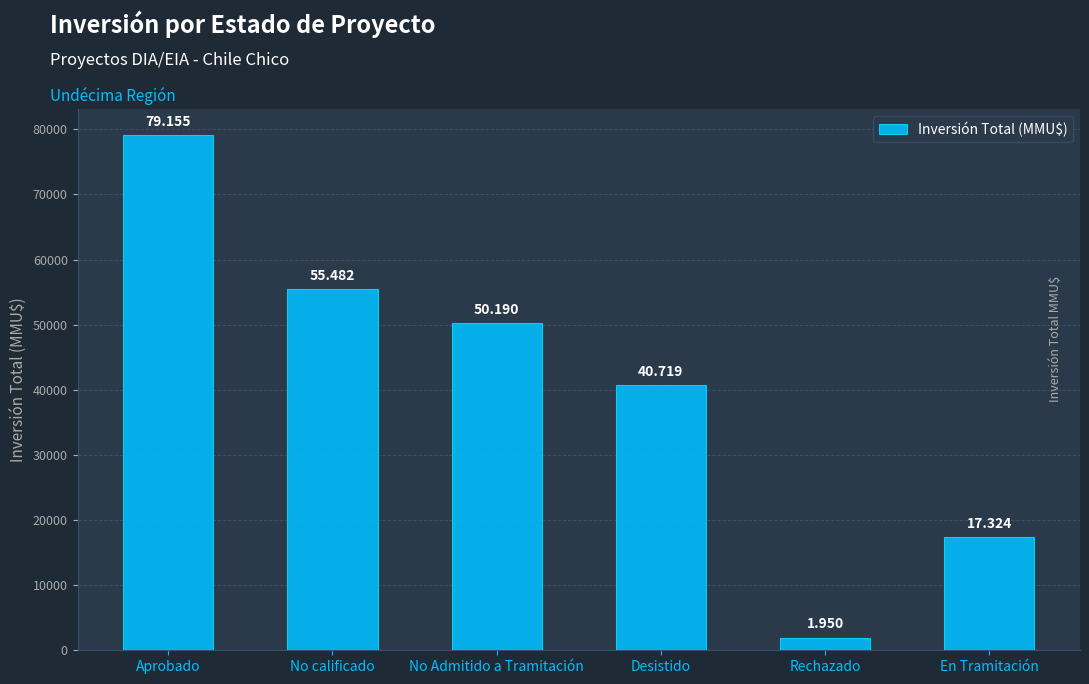

Are the bars horizontal?

No